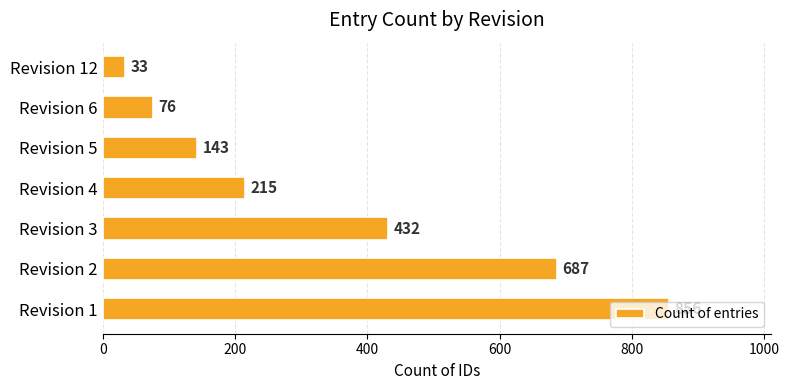

True or false: the data shows 33 at Revision 12.

True